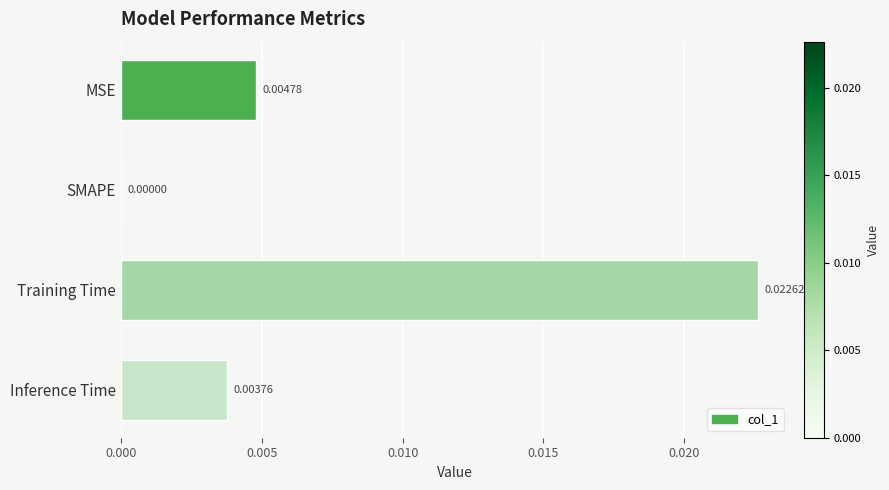

Which label corresponds to the largest value in the chart?

Training Time